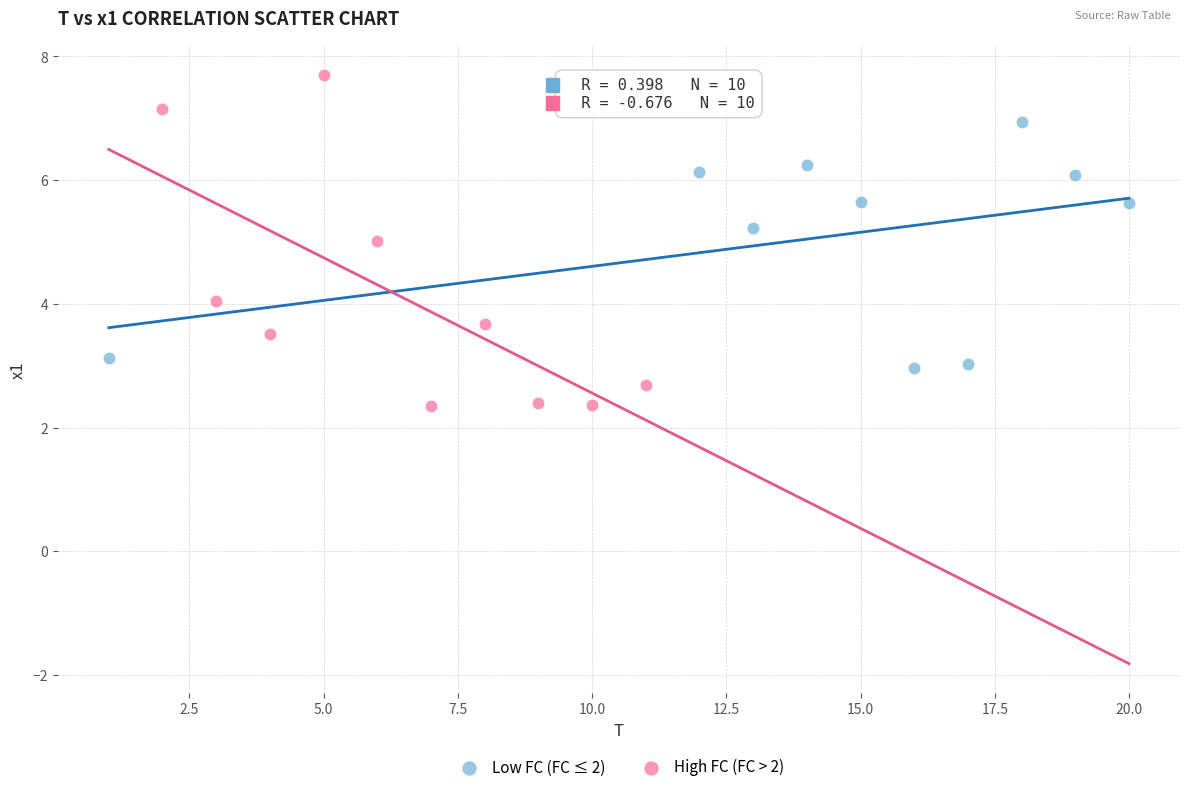

Which series reaches the minimum Y coordinate?

High FC (FC > 2)